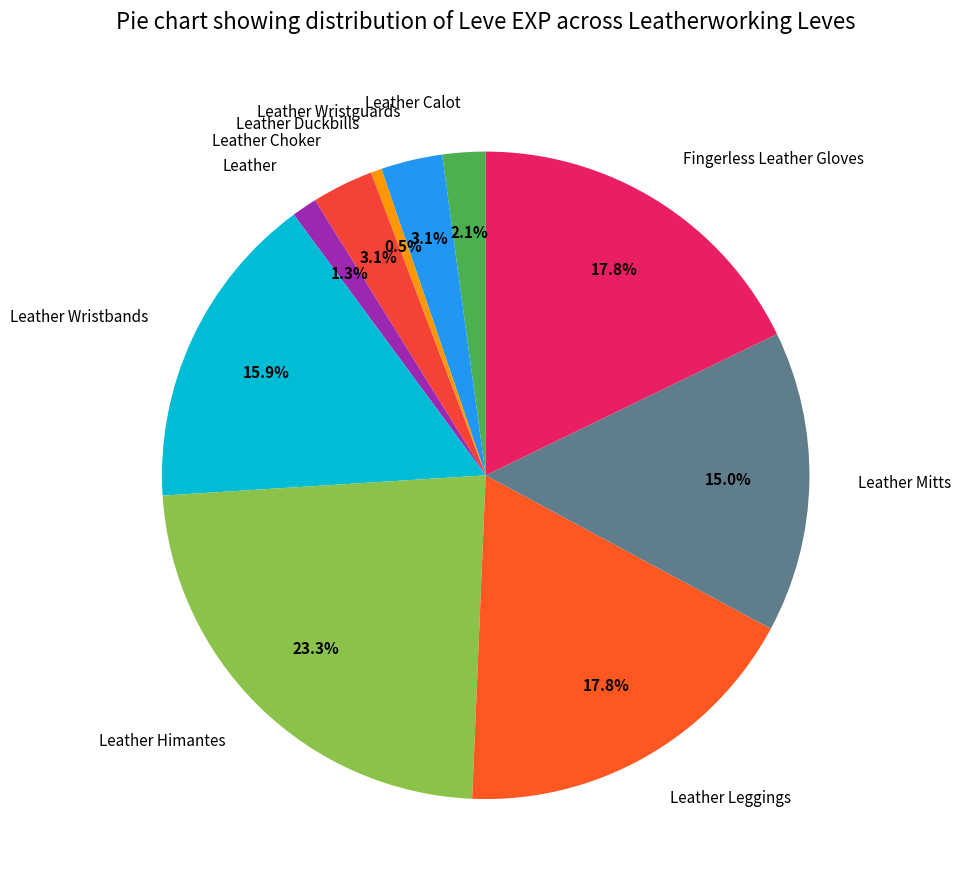

Count the number of slices in the pie.

10